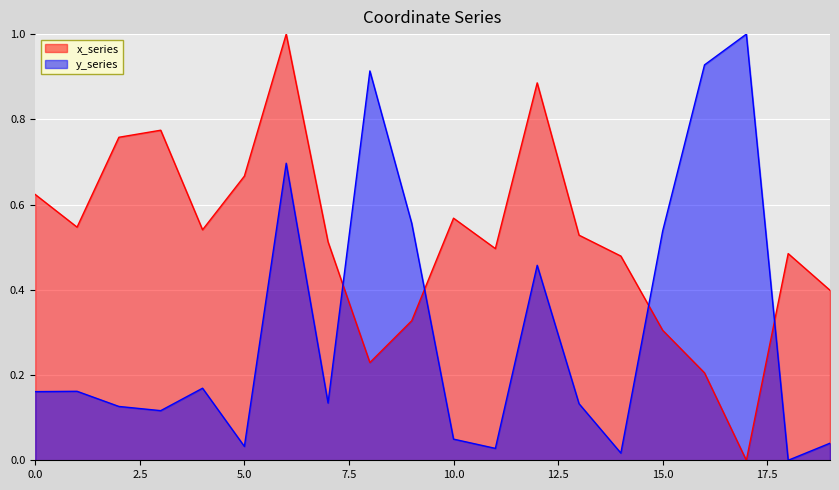

Count the number of data series in this chart.

2